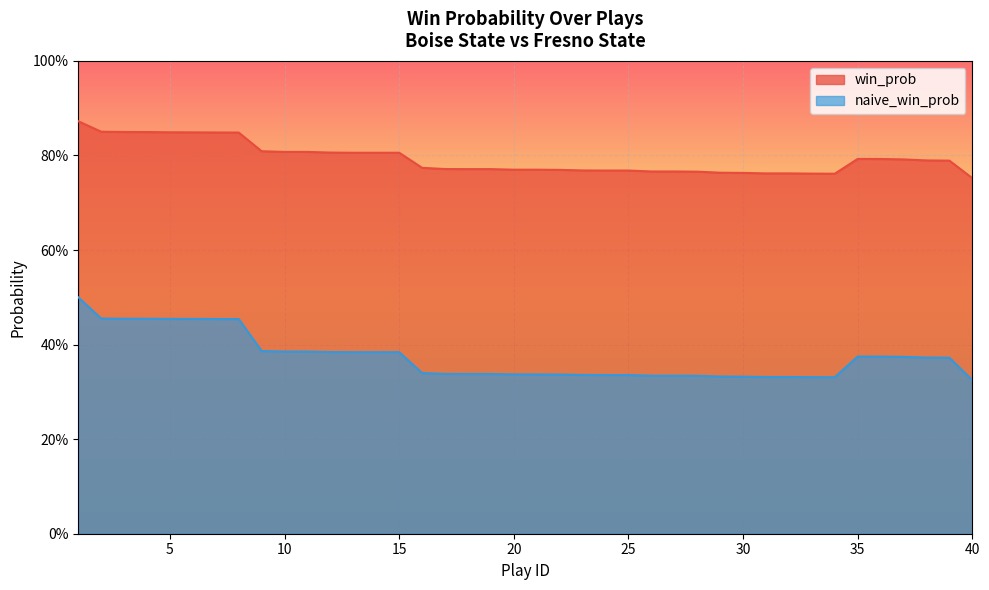

Count the number of categories in the chart.

40